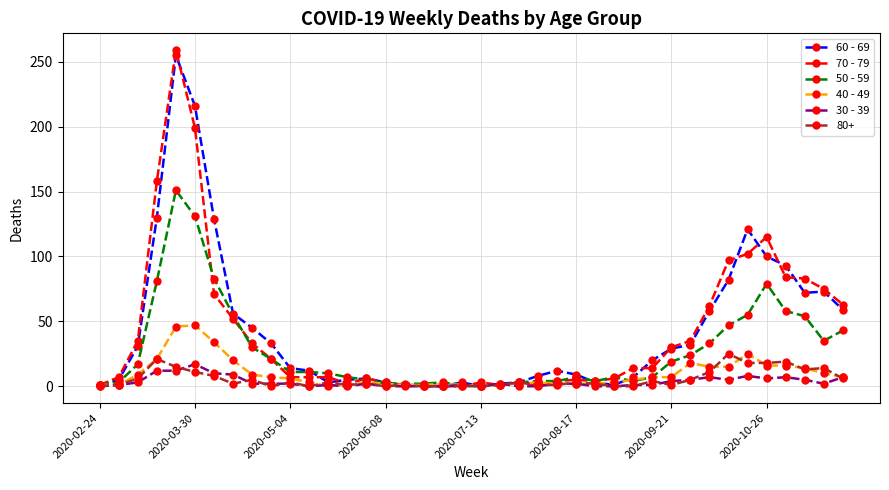

At how many categories does at least one series exceed 48?

13